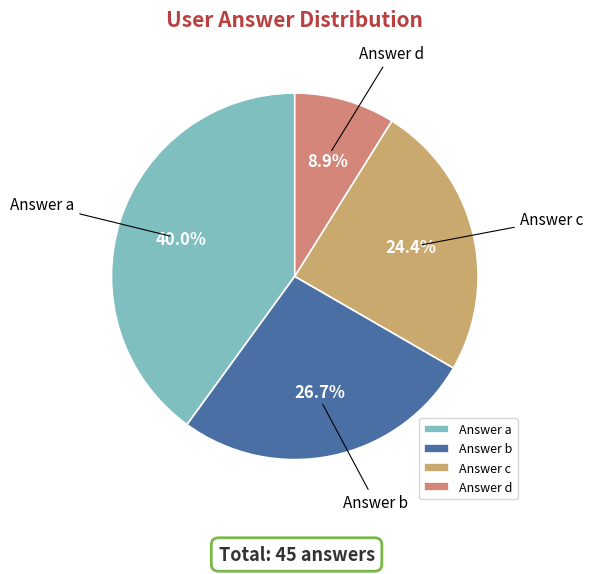

Rank the categories by value from lowest to highest.

Answer d, Answer c, Answer b, Answer a